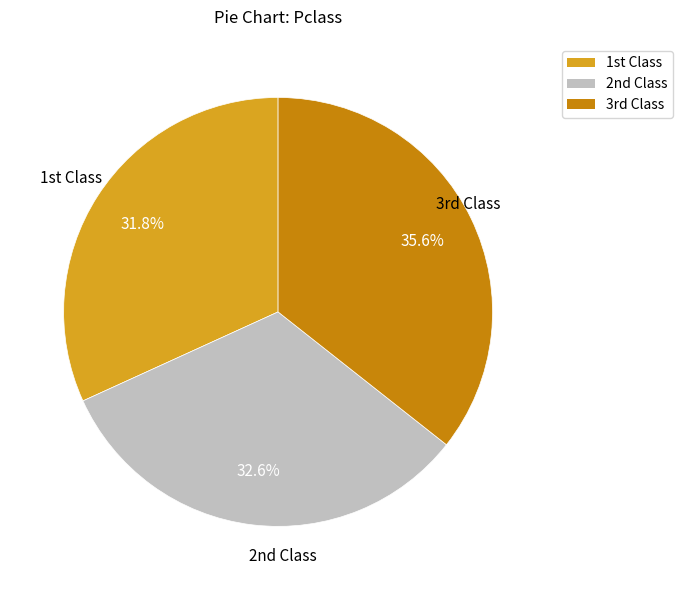

Is there any slice that represents more than half of the pie?

No